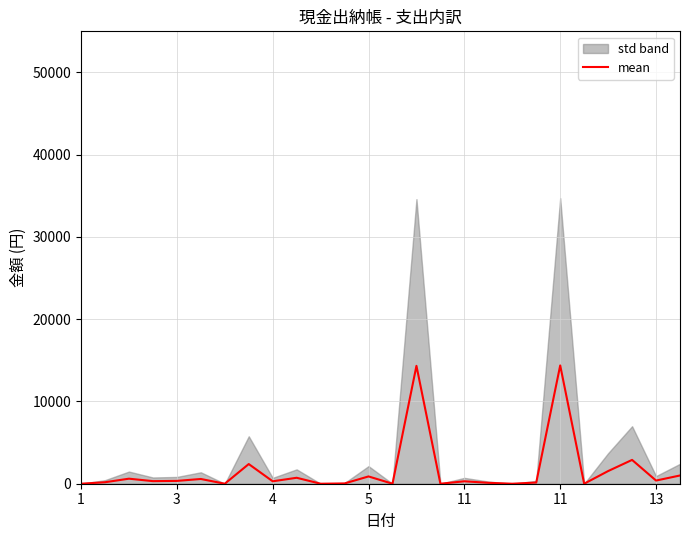

Reading left to right, transcribe all the data shown in this chart.

0.0	180.0	612.0	314.7	342.0	576.0	0.0	2390.7	295.3	723.0	0.0	36.0	886.0	0.0	14331.7	0.0	295.3	110.0	0.0	144.0	14382.0	0.0	1538.7	2895.3	384.3	1002.3